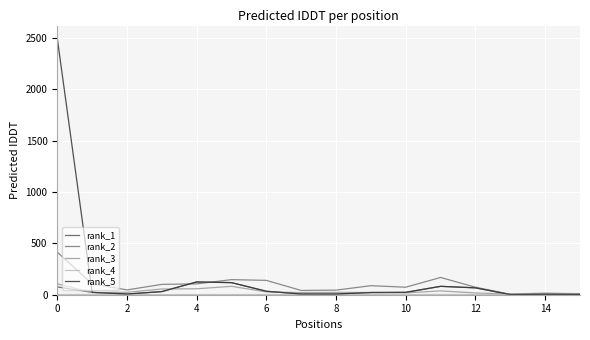

What is the lowest value of the rank_2 series?

4.1